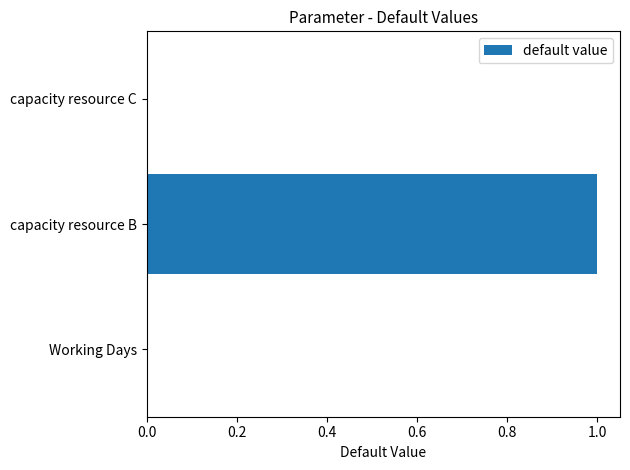

Reading bottom to top, extract all data points from this chart.

Working Days=0	capacity resource B=1	capacity resource C=0